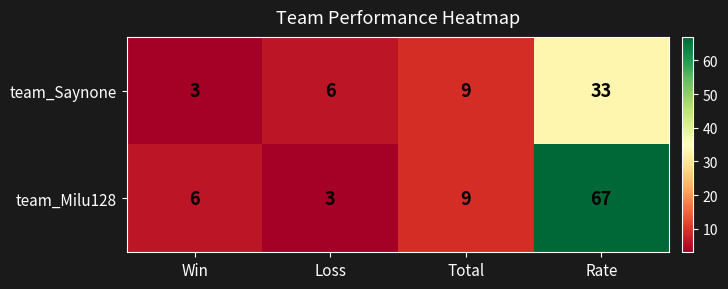

What is the average value of the team_Milu128 series?

21